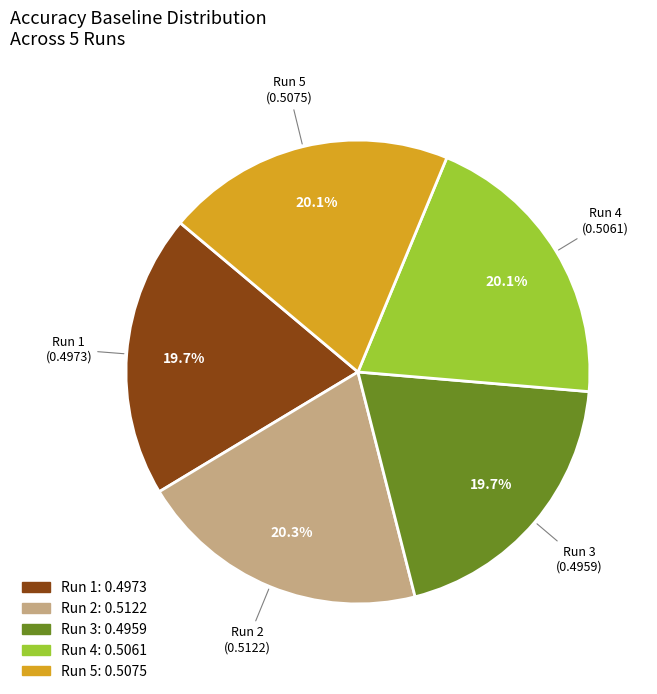

To the nearest percent, what is the average slice percentage?

20%